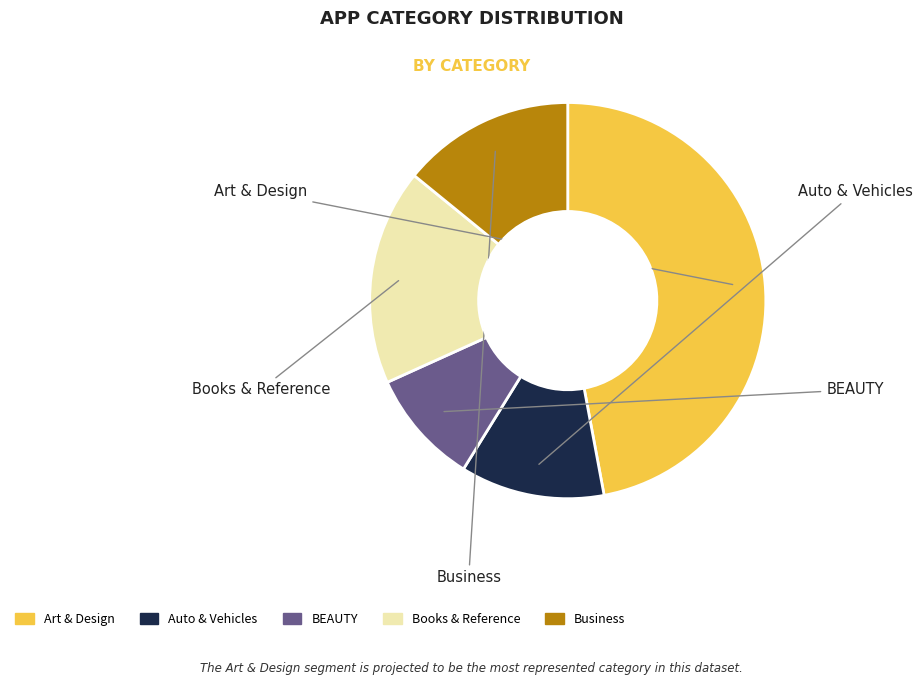

Is there a majority slice in this chart?

No